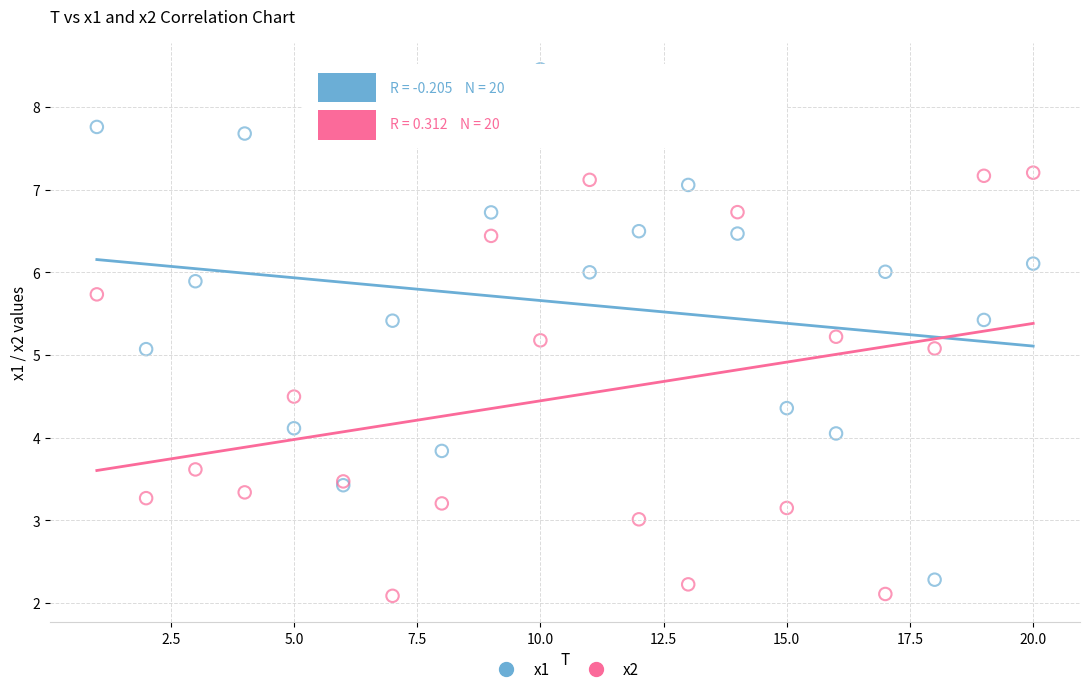

Which series contains the highest Y value?

x1